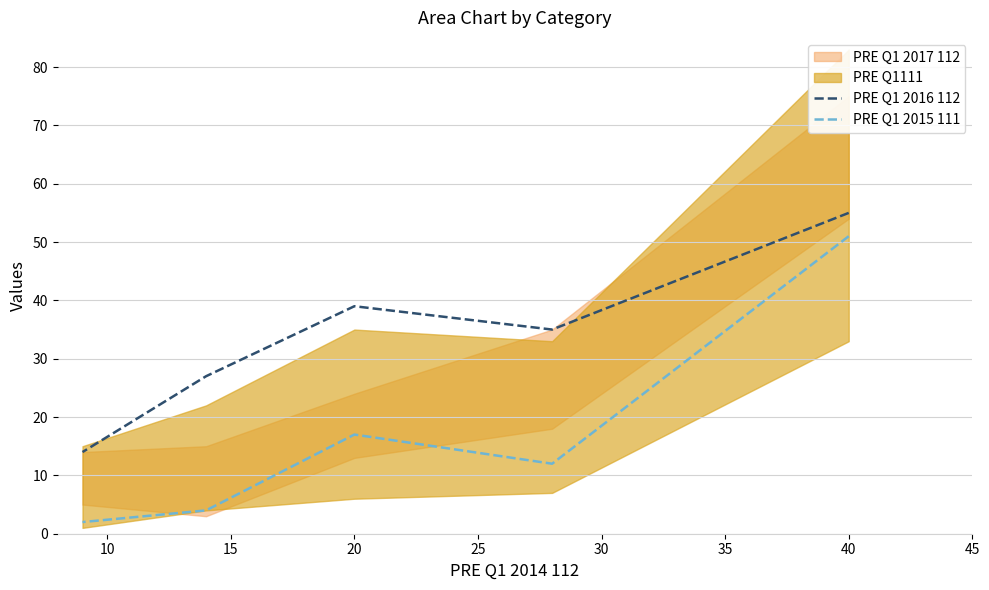

What is the total value across all series at 20?

56